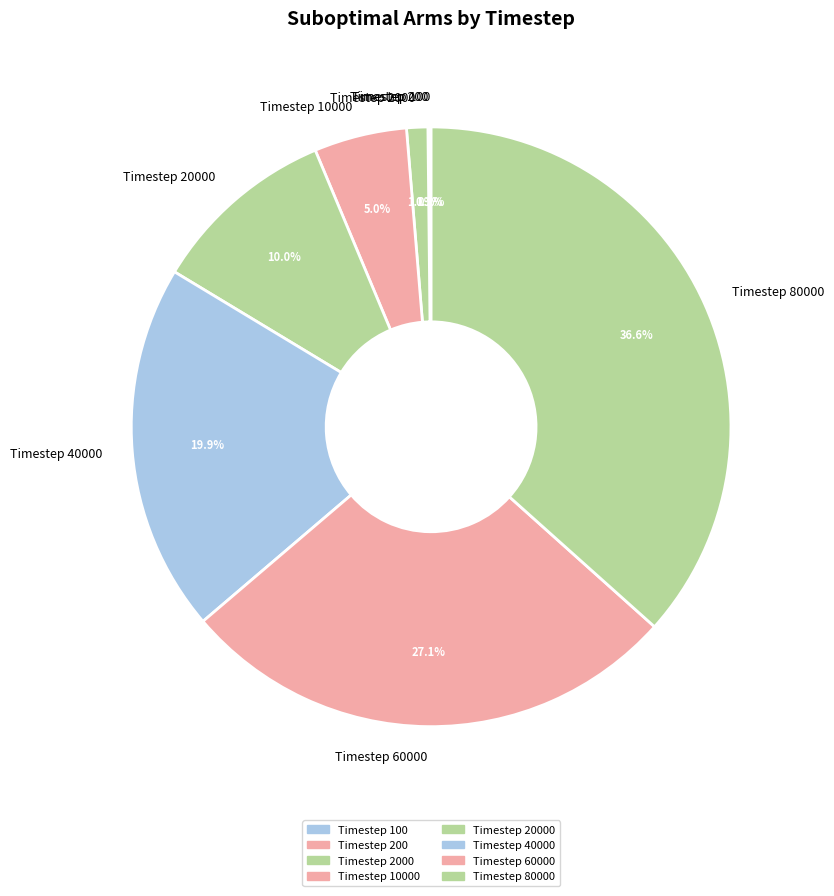

Does Timestep 40000 account for over 50% of the chart?

No